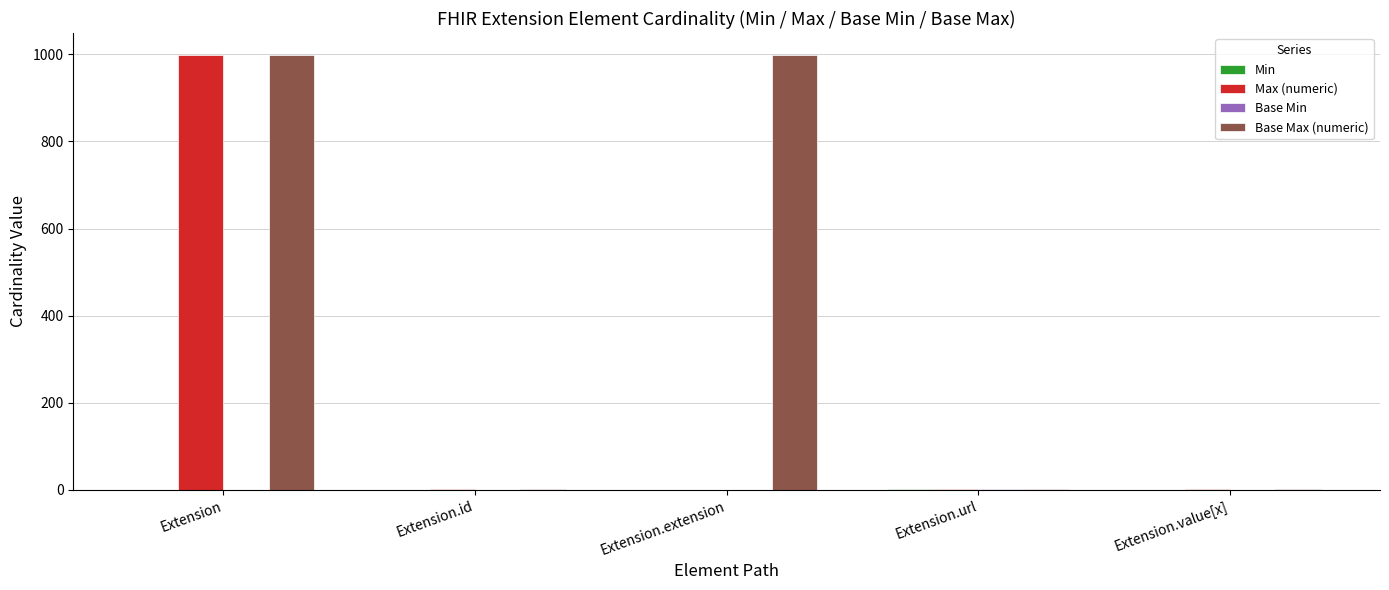

What value does the Max (numeric) series have at Extension?

999